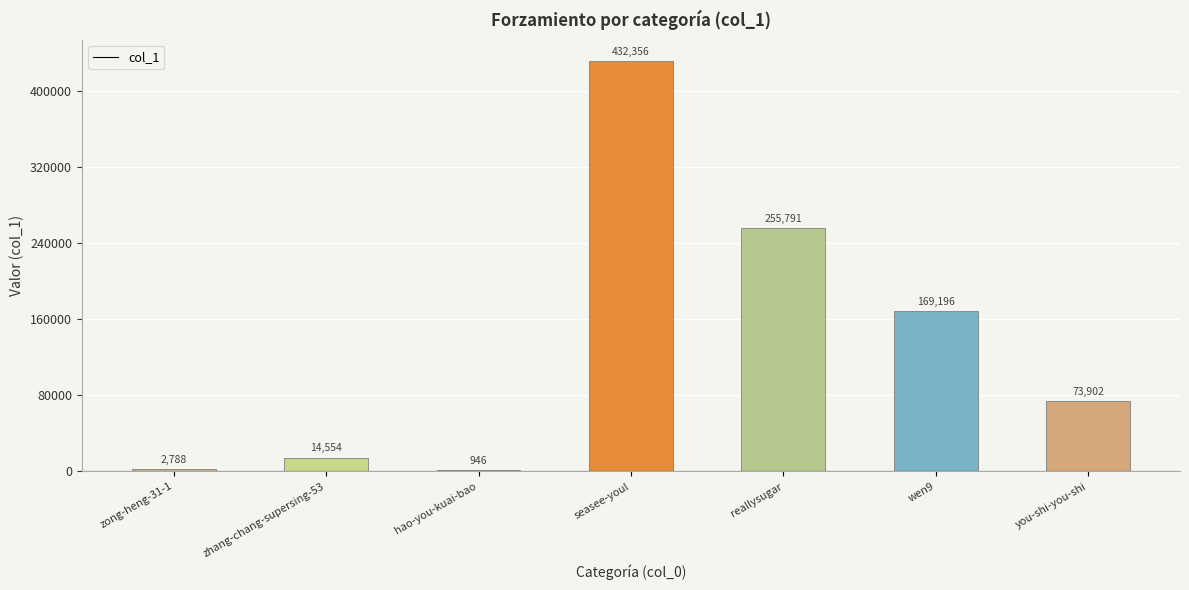

At which label does the data first exceed 73902?

seasee-youl